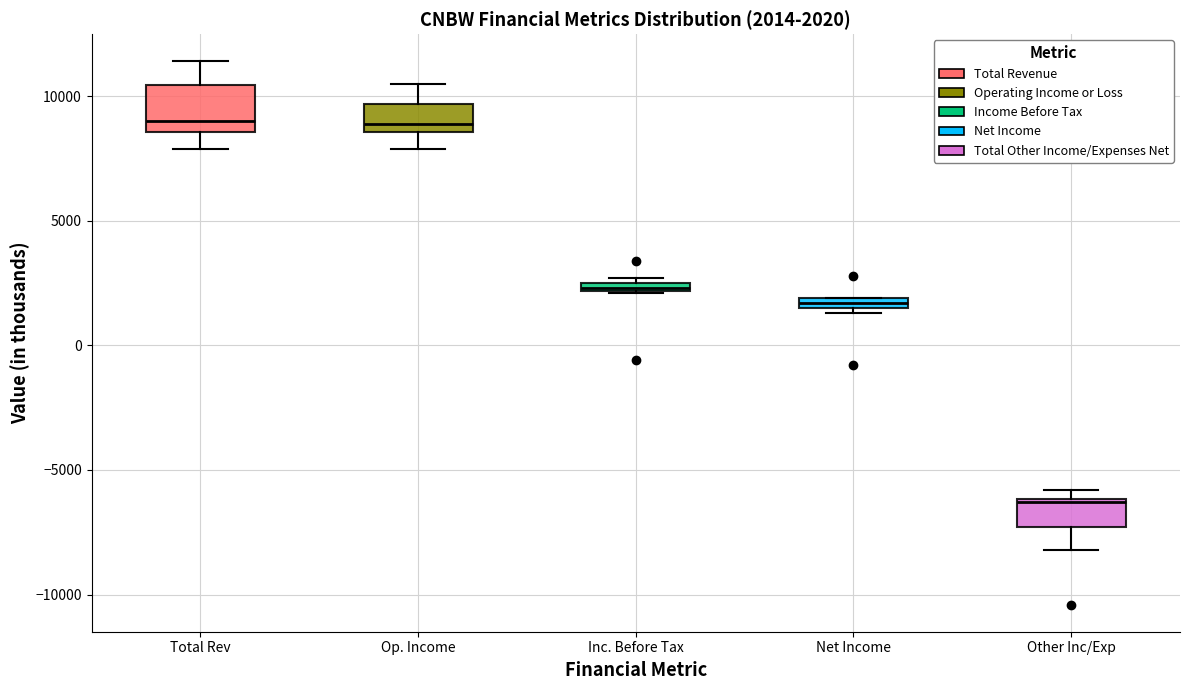

Comparing the boxes themselves (not the whiskers), which one is the tallest?

Total Rev